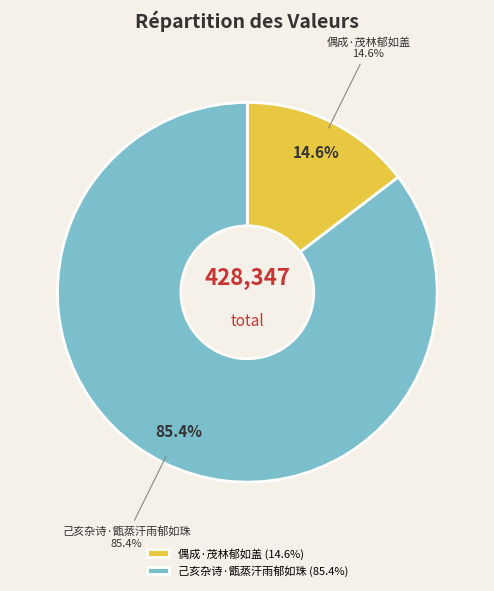

How many slices are in this pie chart?

2